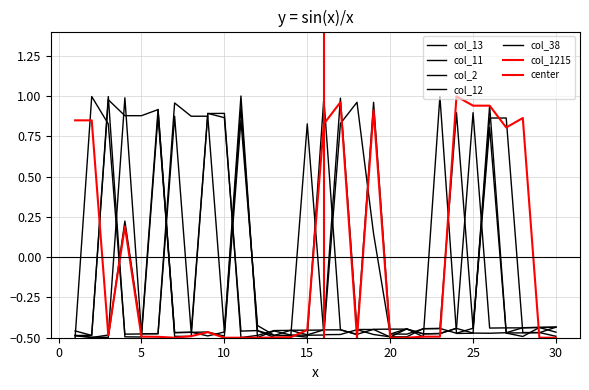

At which label does col_13 first exceed 0?

3